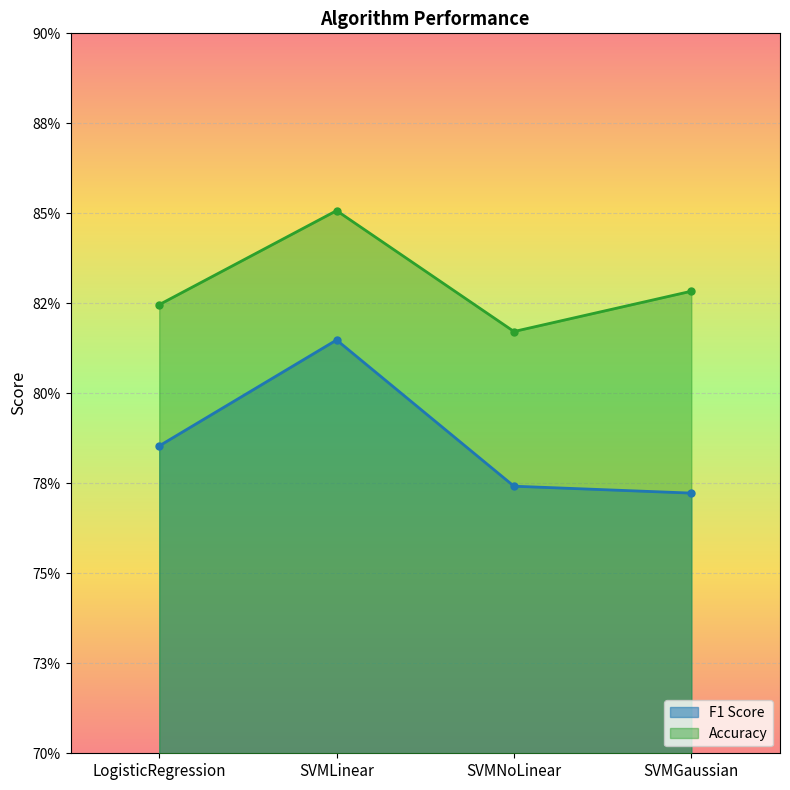

What is the sum of all Accuracy values?

3.3